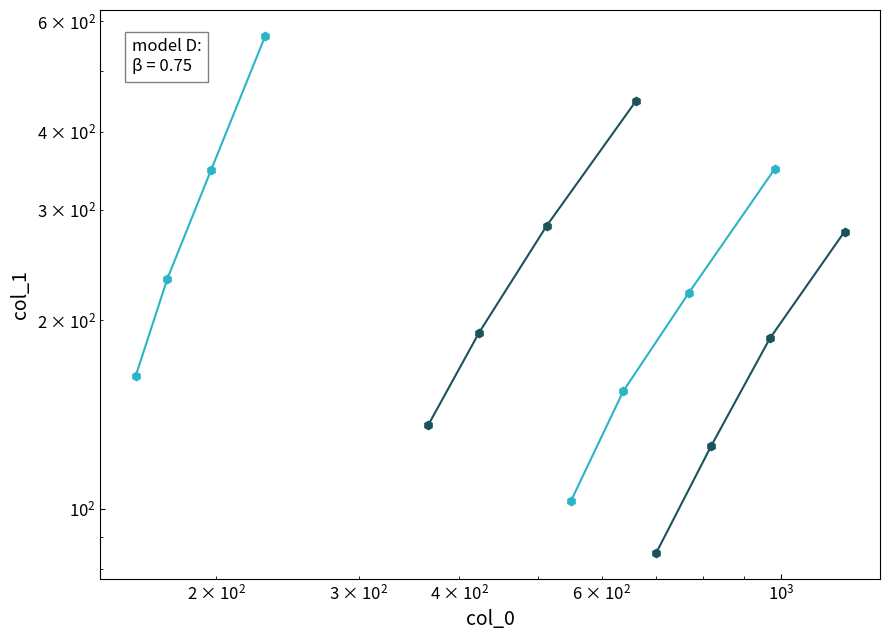

Which series has the largest total across all categories?

Group D